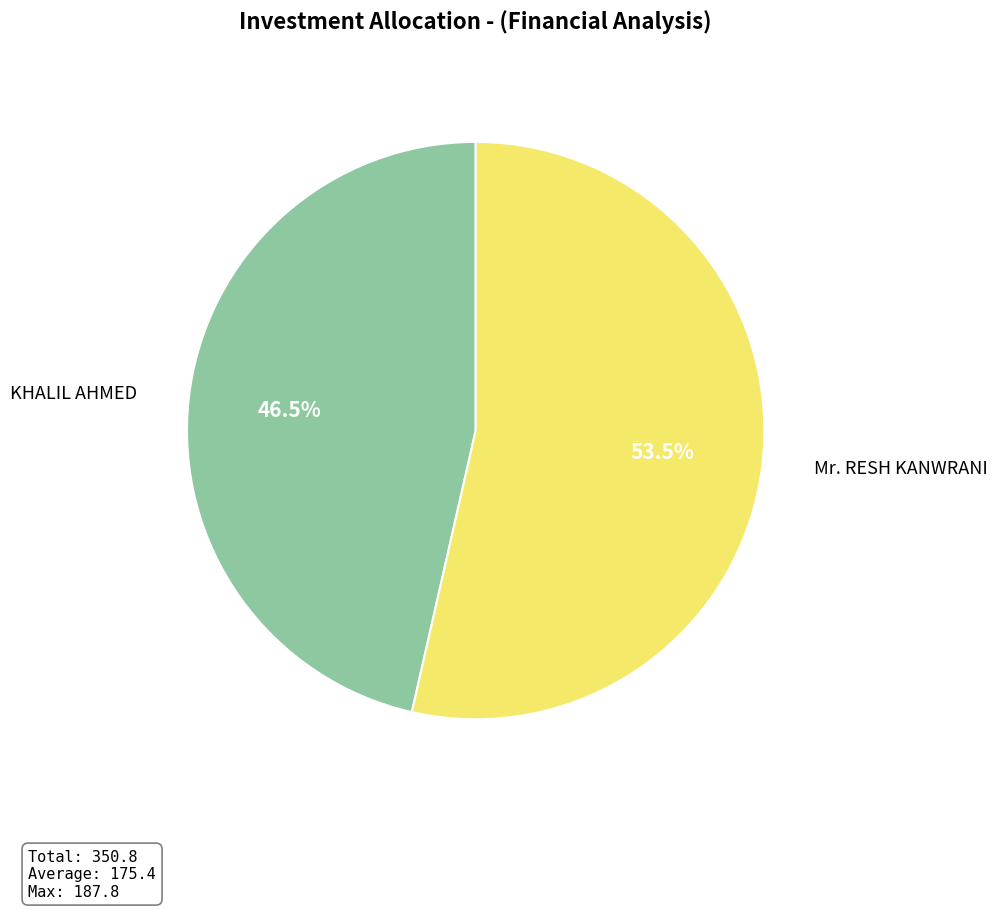

Rank the categories by value from lowest to highest.

KHALIL AHMED, Mr. RESH KANWRANI